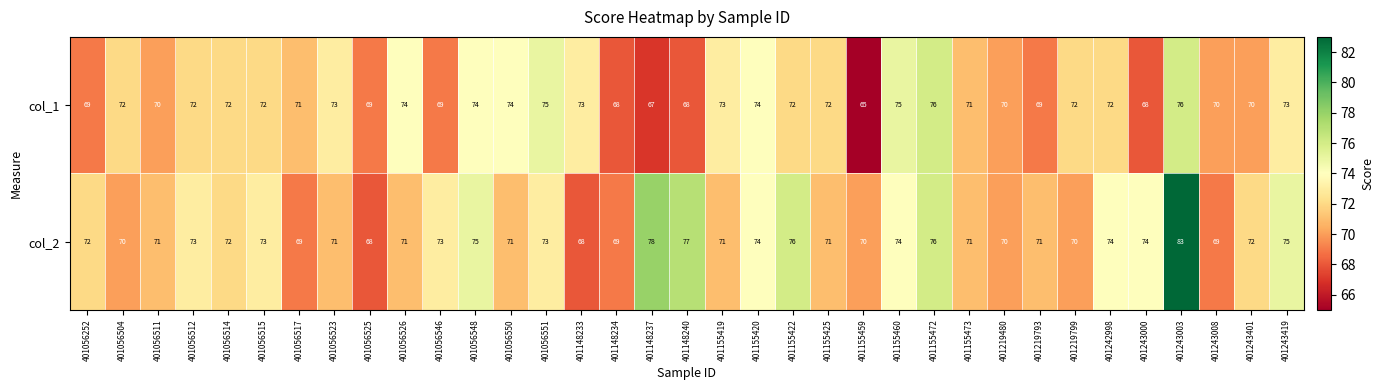

Read the col_1 value at 401243000.

68